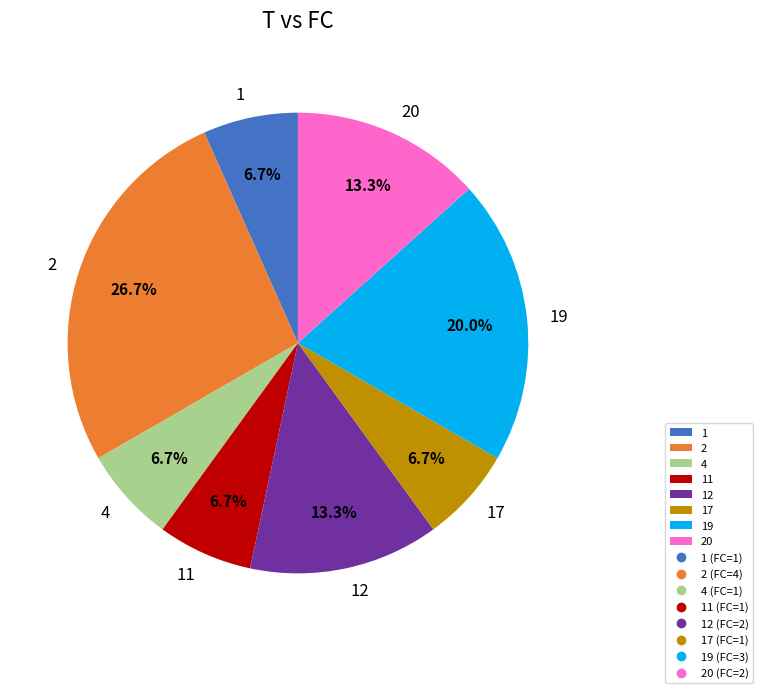

To the nearest percent, what is the difference between the 17 and 12 slice percentages?

7%